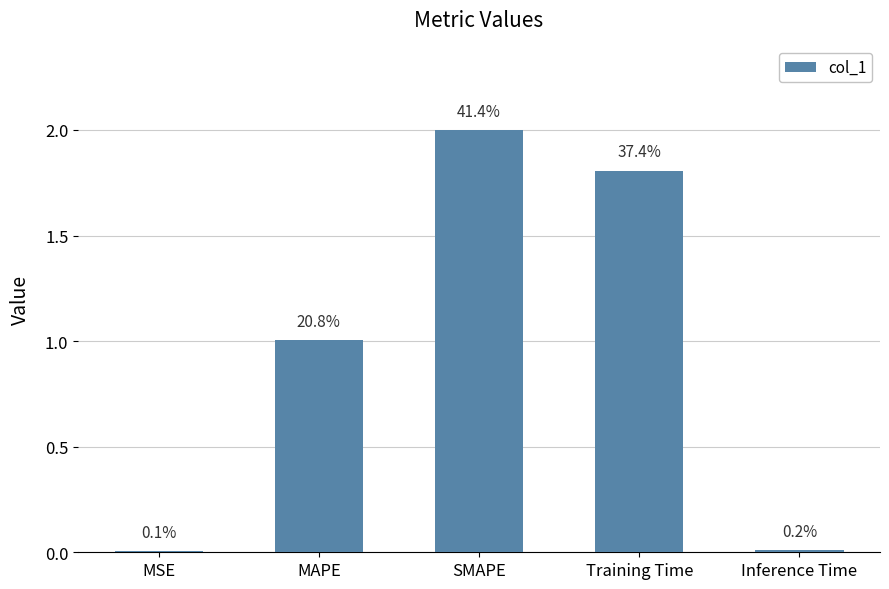

Are the bars grouped side by side (vs. stacked)?

No